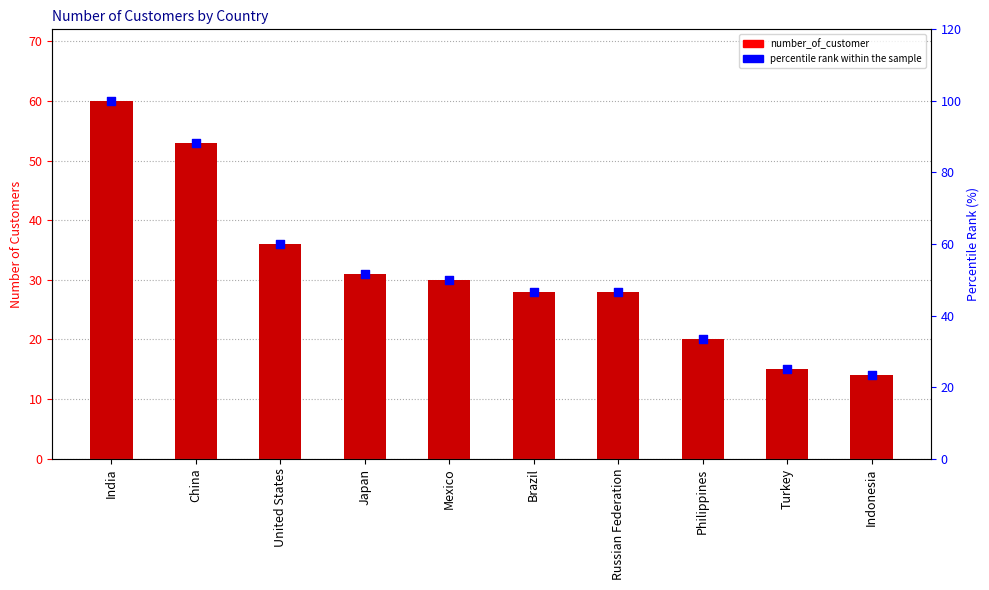

Which series has the largest total across all categories?

percentile rank within the sample